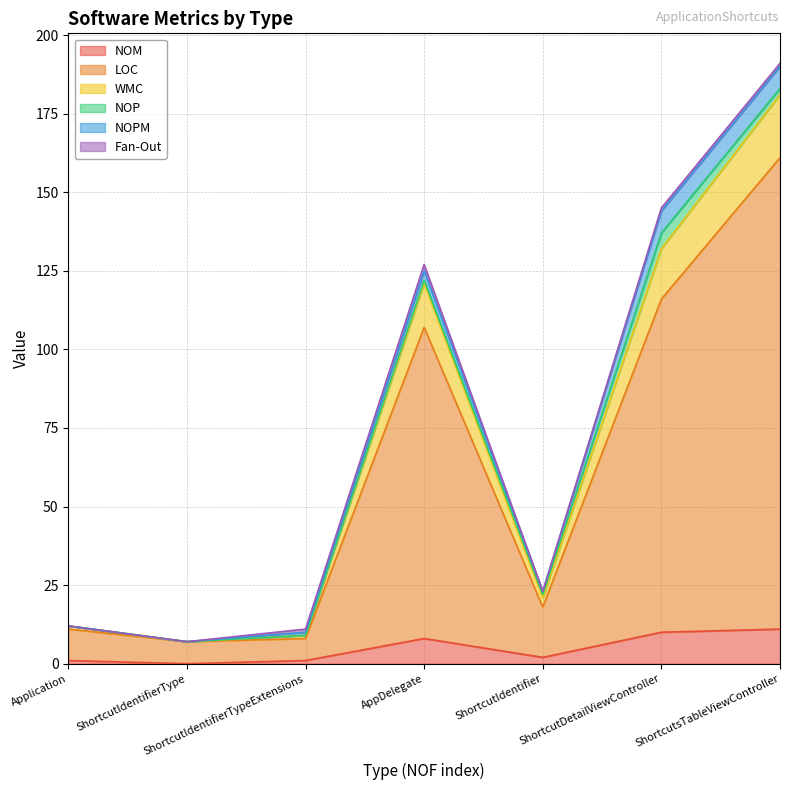

True or false: NOM and WMC cross at least once.

False